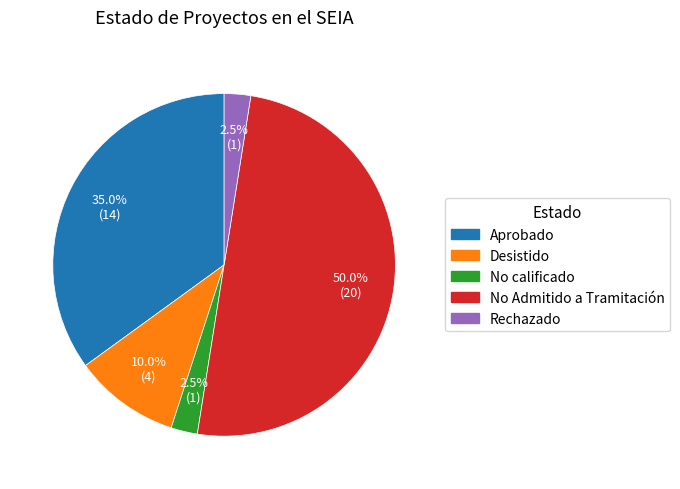

How many slices are in this pie chart?

5